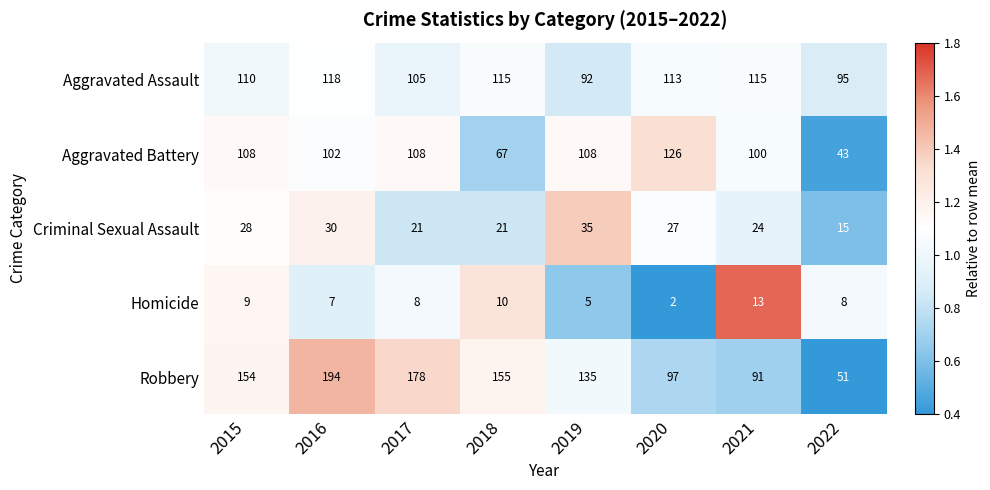

The value of Aggravated Battery at 2021 is 100. True or false?

True